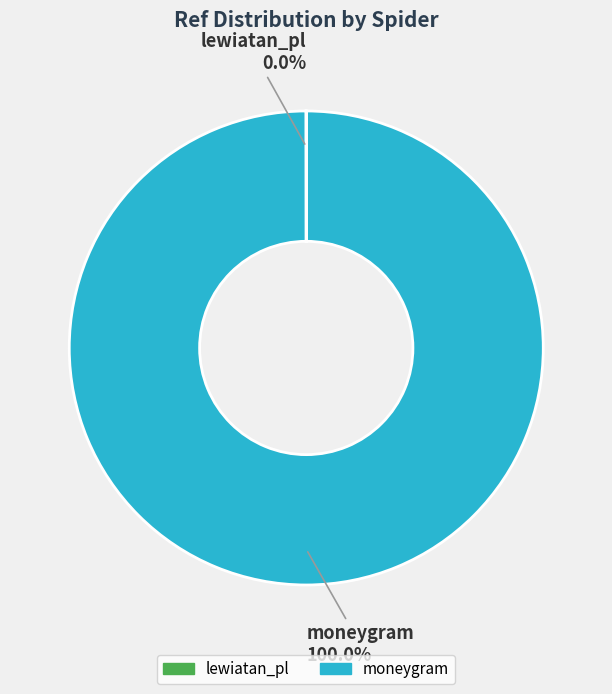

What is the largest slice in the pie chart?

moneygram